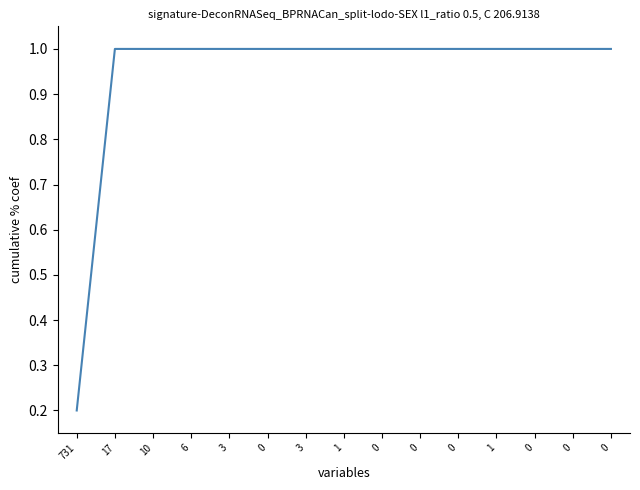

How many lines are shown in the chart?

1